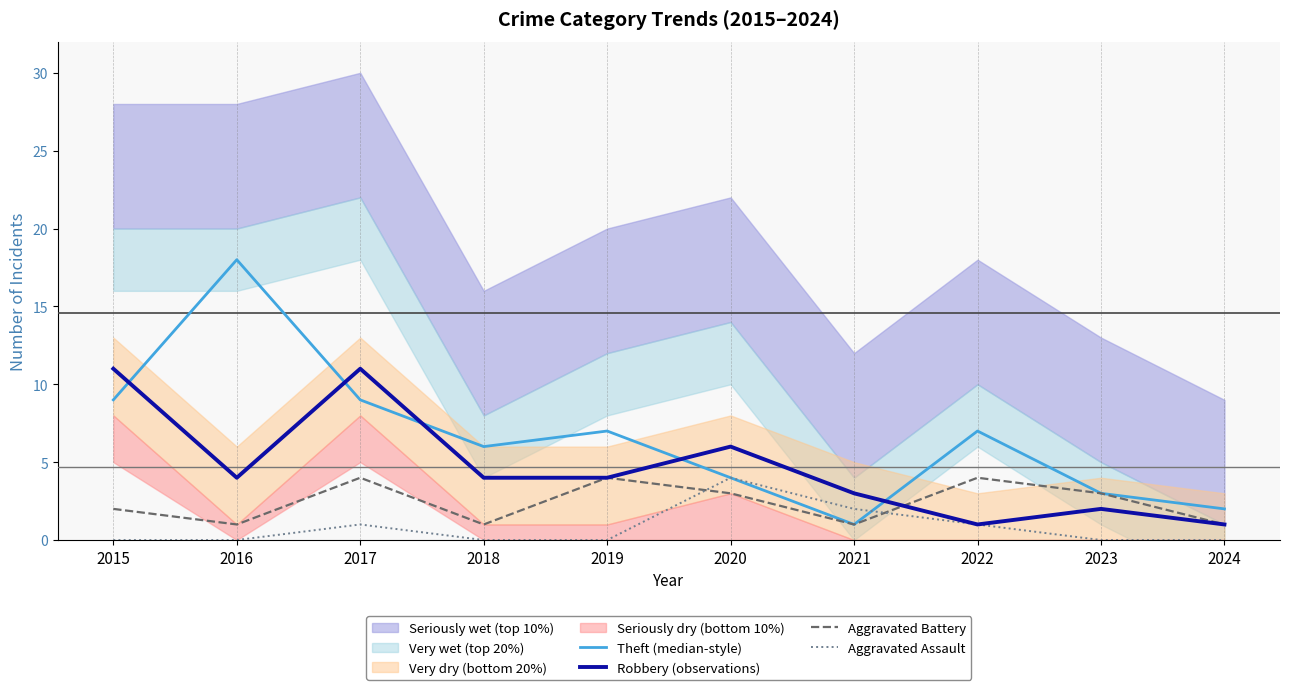

What is the total value across all series at 2023?

8